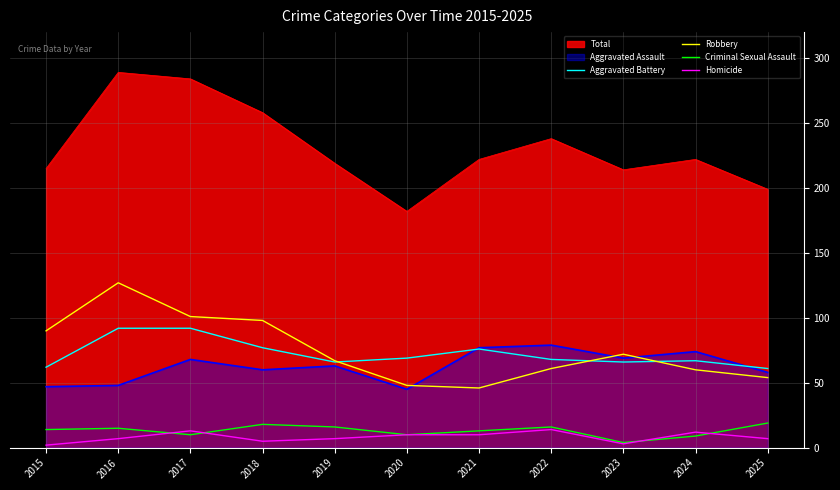

Rank the categories by Aggravated Battery value from highest to lowest.

2016, 2017, 2018, 2021, 2020, 2022, 2024, 2019, 2023, 2015, 2025